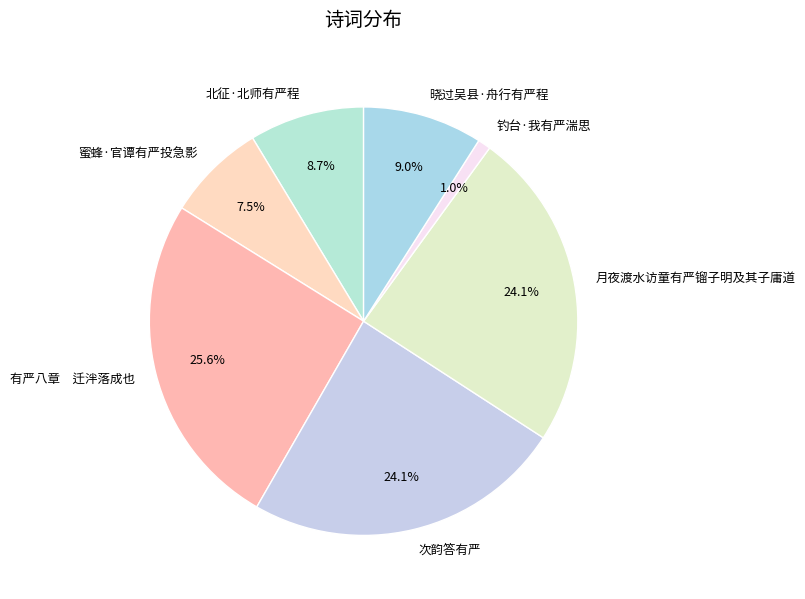

Approximately how many times larger is the value at 月夜渡水访童有严镏子明及其子庸道 compared to 蜜蜂·官谭有严投急影?

3.2